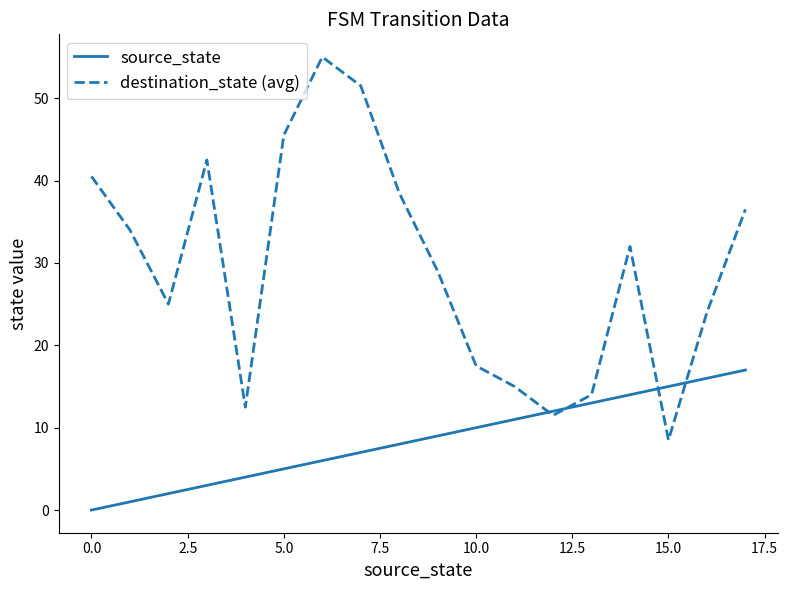

True or false: destination_state (avg) and source_state cross at least once.

True